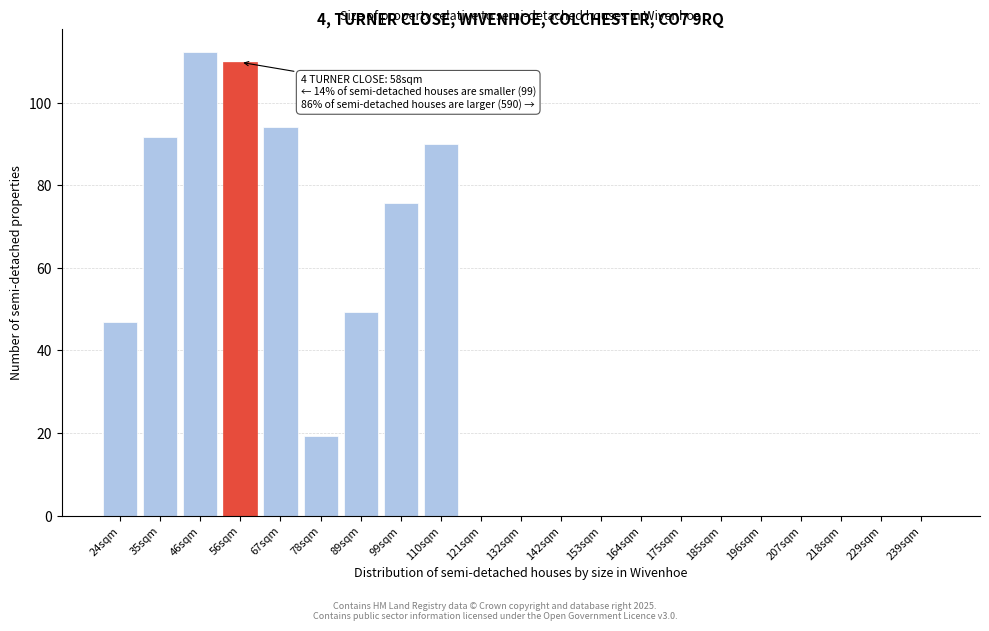

Reading right to left, what are all the values shown in this chart?

239sqm=0.0	229sqm=0.0	218sqm=0.0	207sqm=0.0	196sqm=0.0	185sqm=0.0	175sqm=0.0	164sqm=0.0	153sqm=0.0	142sqm=0.0	132sqm=0.0	121sqm=0.0	110sqm=90.1	99sqm=75.6	89sqm=49.4	78sqm=19.3	67sqm=94.0	56sqm=109.8	46sqm=112.2	35sqm=91.7	24sqm=46.8